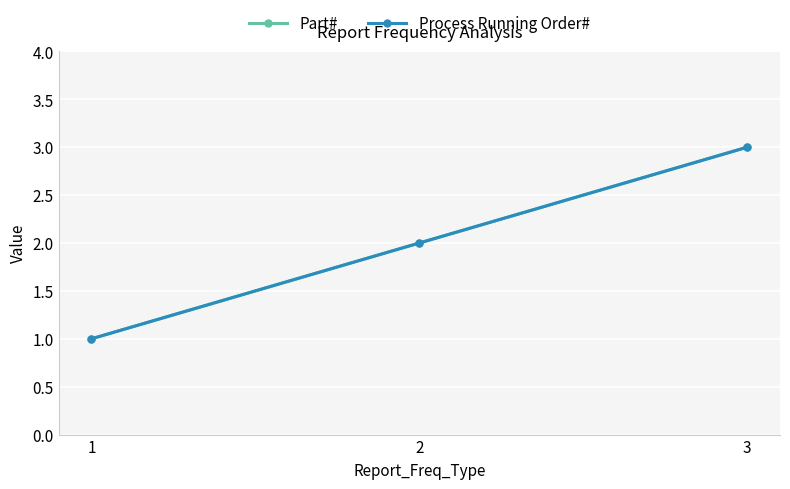

Reading left to right, what are all the values shown in this chart?

Part#: 1	2	3
Process Running Order#: 1	2	3